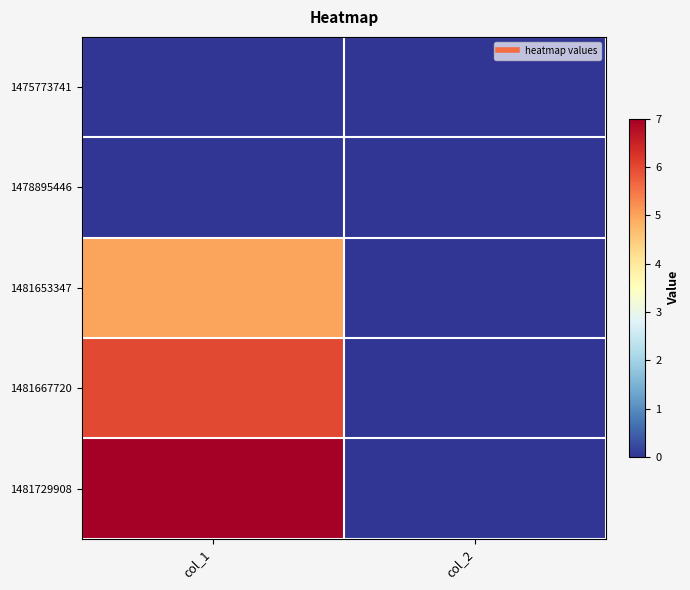

At which category is the sum across all series the highest?

col_1